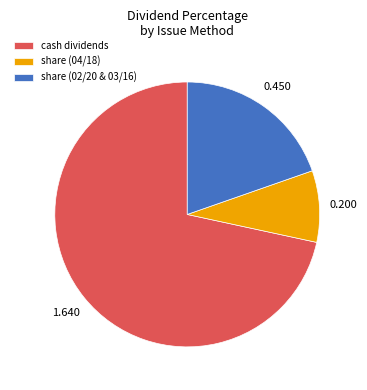

Do share (02/20 & 03/16) and cash dividends together represent more than half of the pie?

Yes